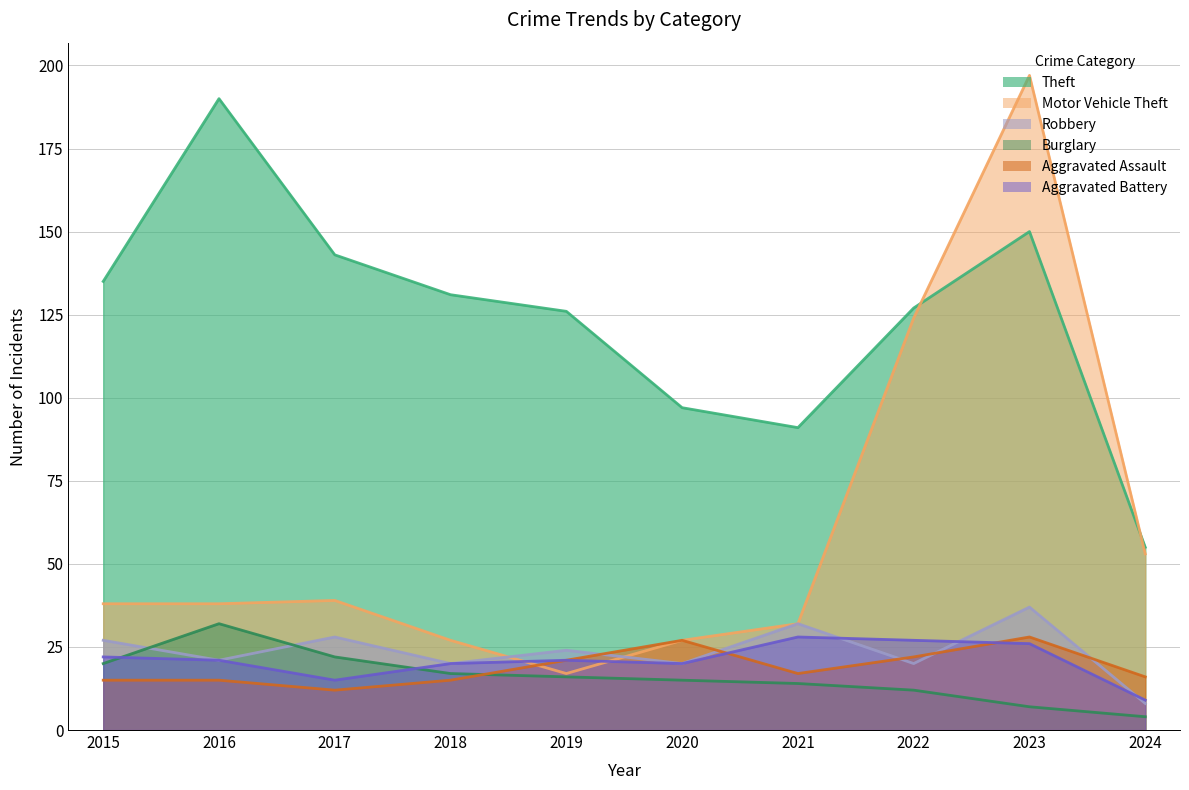

What is the total value across all series at 2020?

206